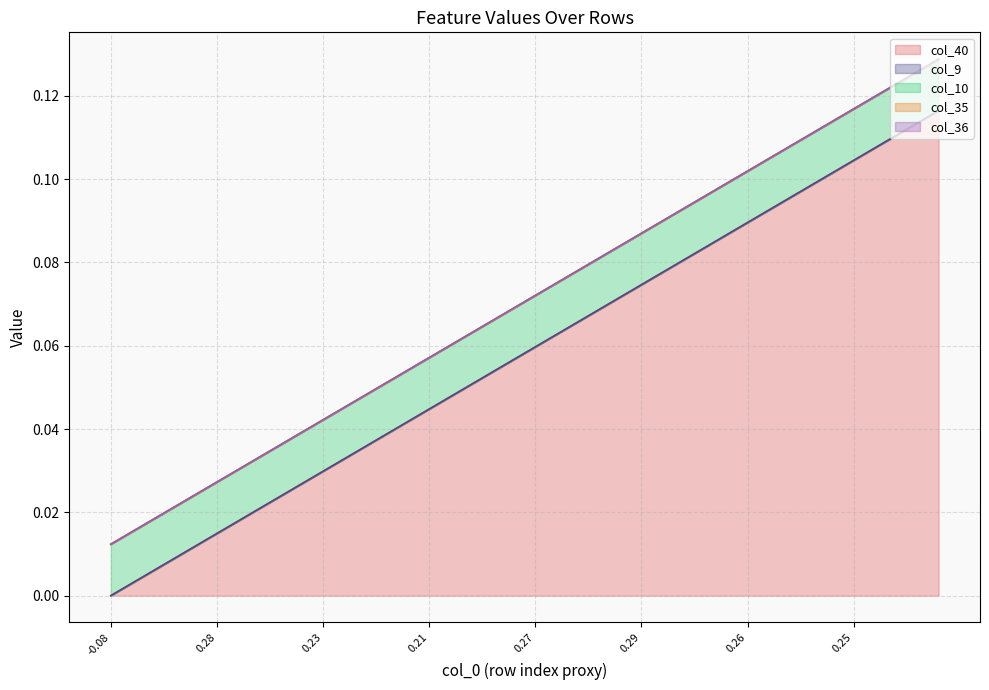

True or false: col_36 and col_9 intersect in this chart.

False